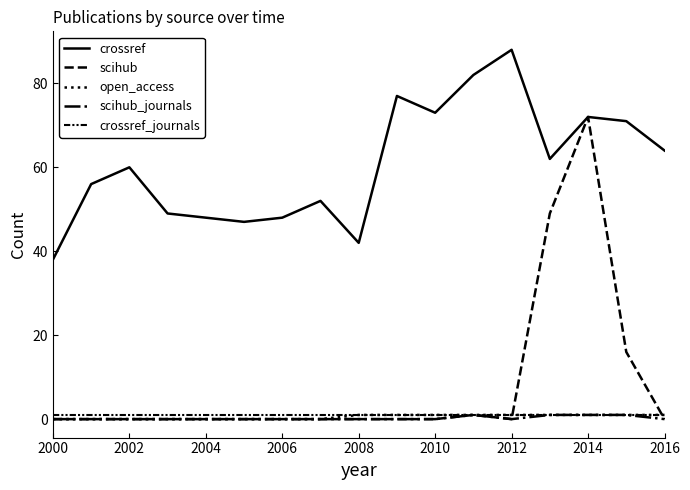

Reading right to left, transcribe all the data shown in this chart.

crossref: 64	71	72	62	88	82	73	77	42	52	48	47	48	49	60	56	38
scihub: 0	16	72	49	0	1	0	0	0	0	0	0	0	0	0	0	0
open_access: 1	1	1	1	1	1	1	1	1	0	0	0	0	0	0	0	0
scihub_journals: 0	1	1	1	0	1	0	0	0	0	0	0	0	0	0	0	0
crossref_journals: 1	1	1	1	1	1	1	1	1	1	1	1	1	1	1	1	1